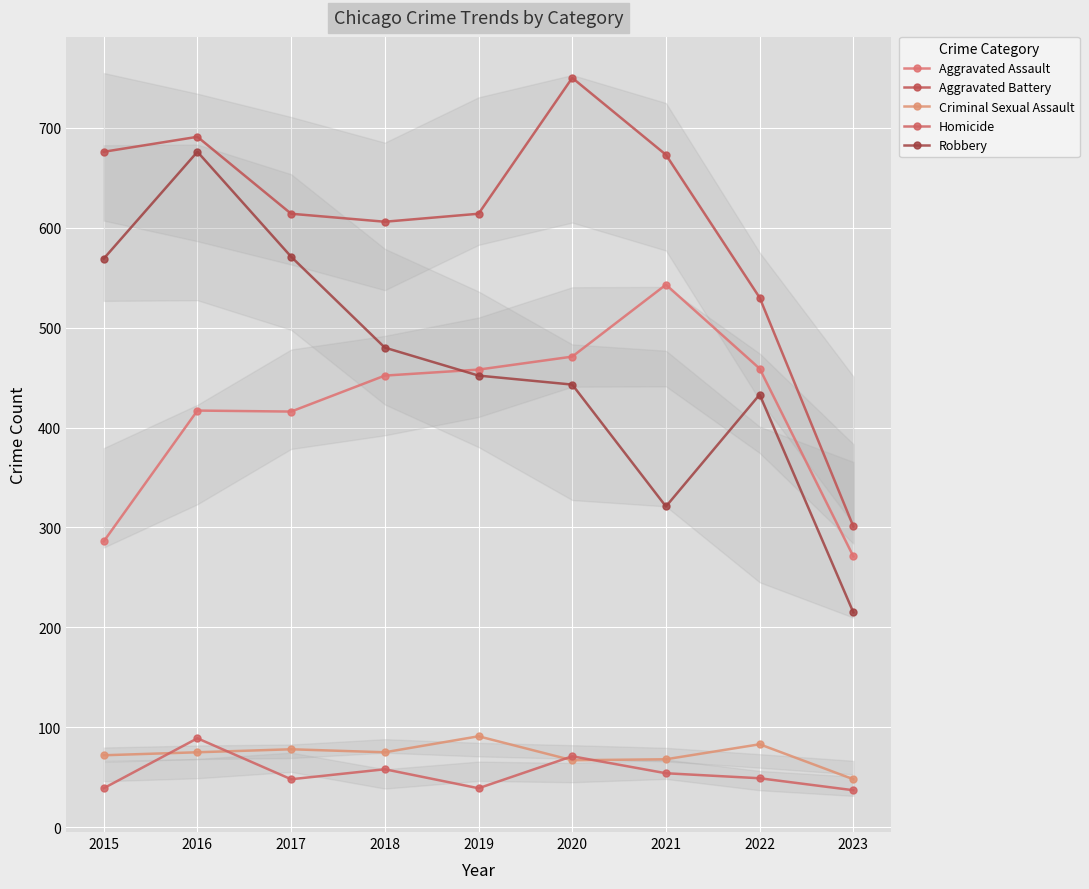

Rank the series at 2020 from highest to lowest value.

Aggravated Battery, Aggravated Assault, Robbery, Homicide, Criminal Sexual Assault